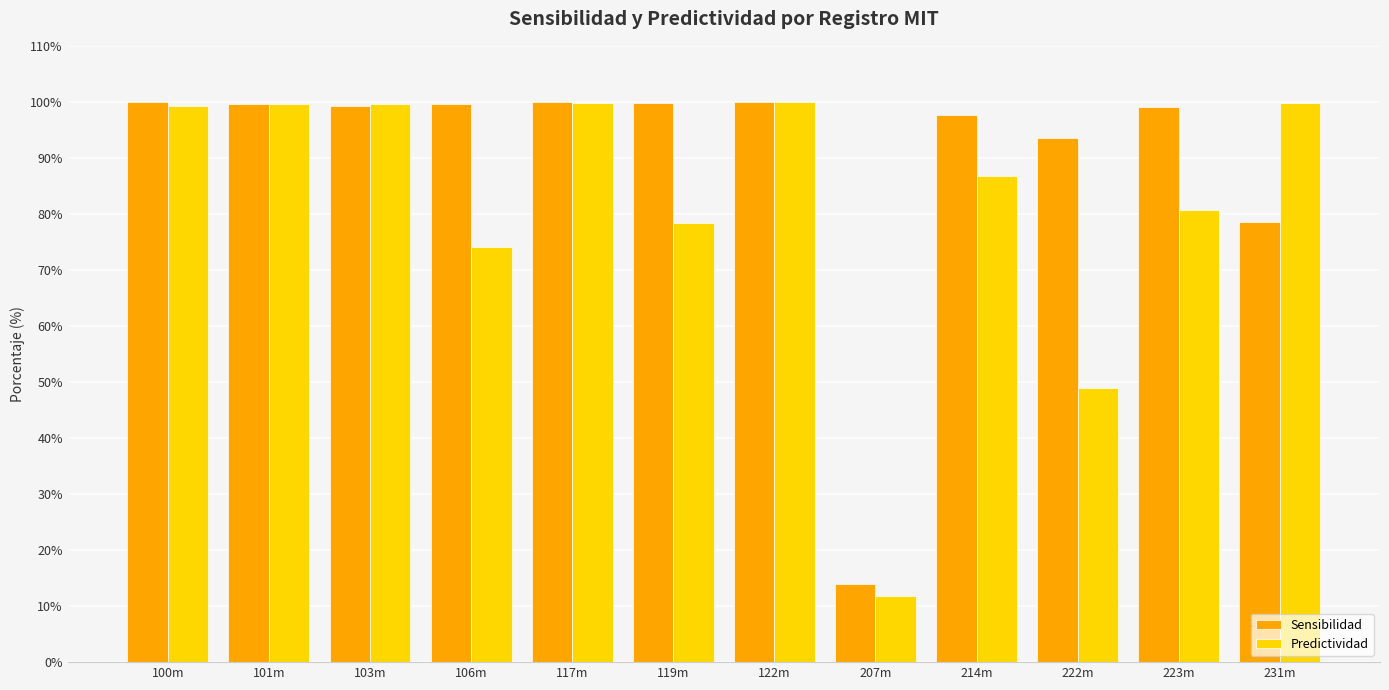

What is the maximum value shown in the chart?

100.0